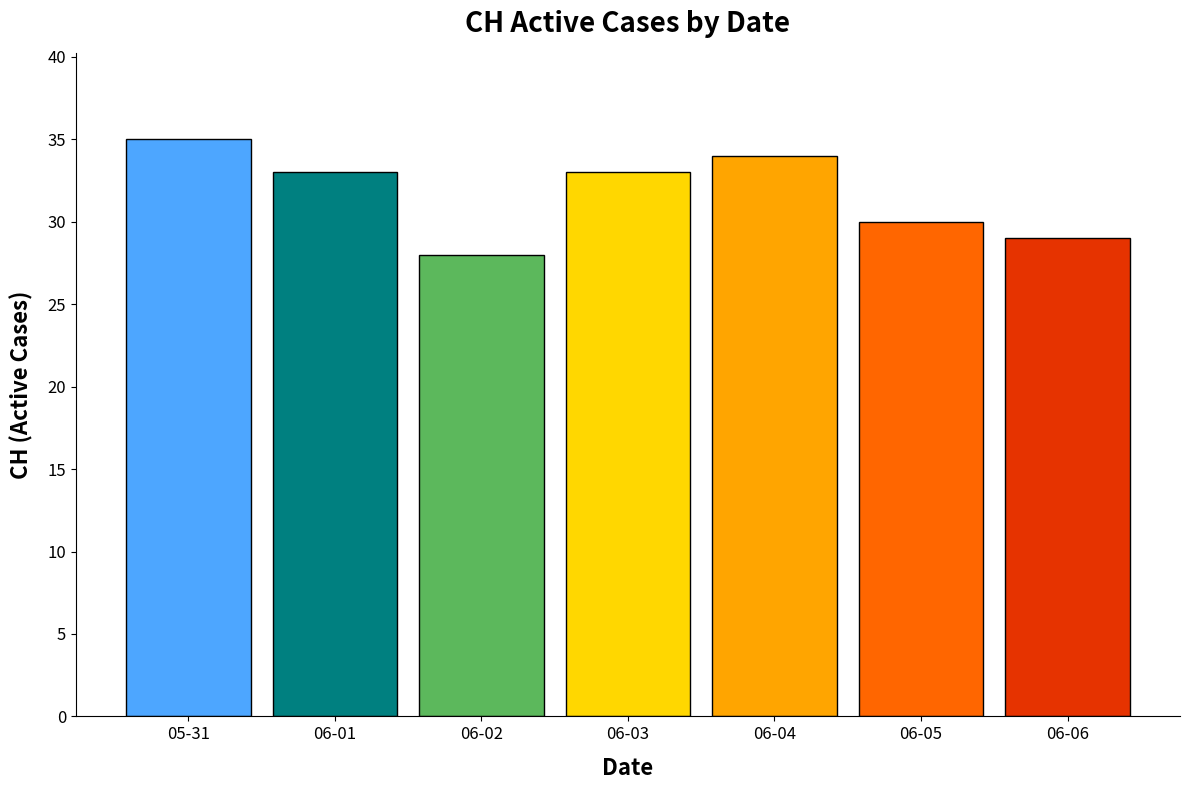

Where is the data nearest to the value 31?

06-05